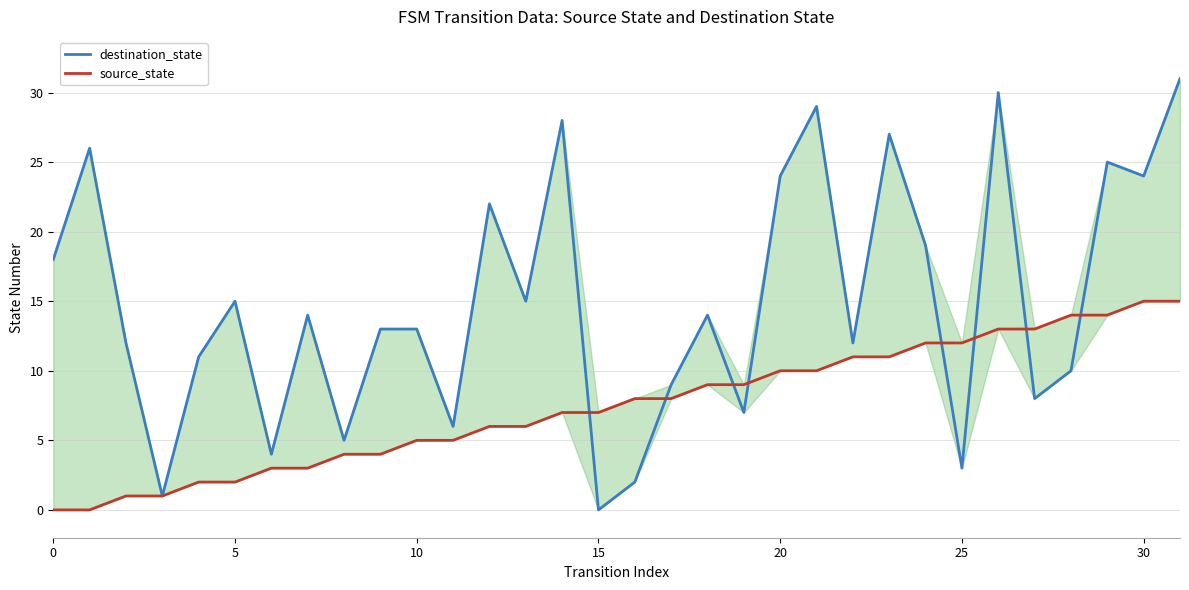

What is the sum of the source_state values at 14 and 31?

22